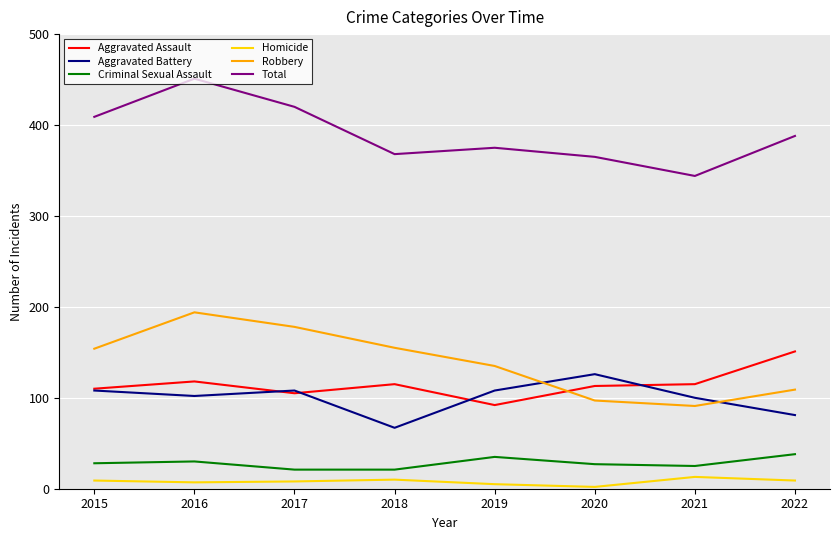

What is the highest value of the Robbery series?

194